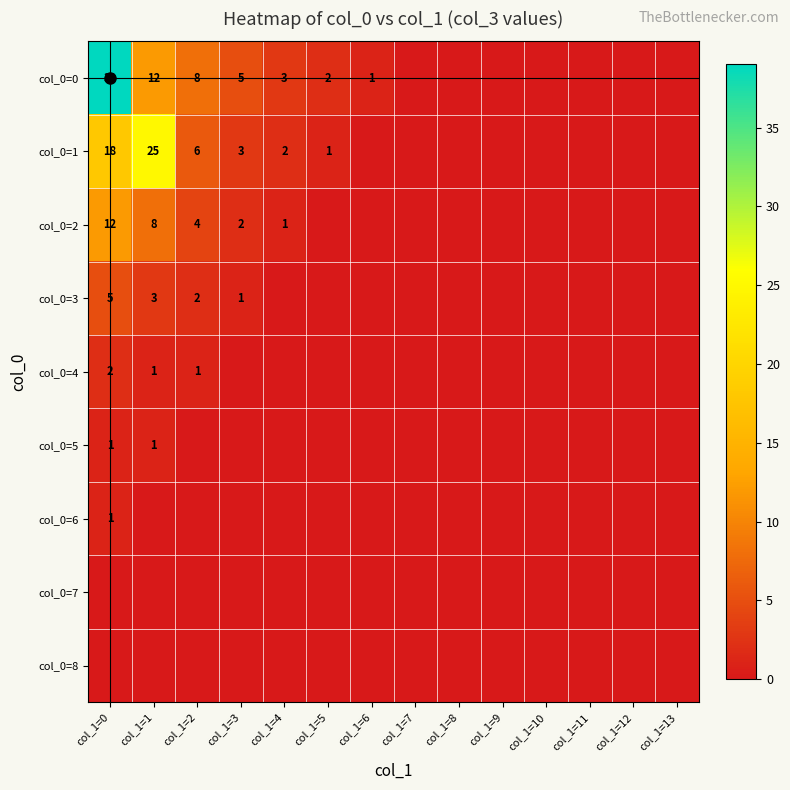

True or false: col_0=0 has a value of 39 at col_1=0.

True